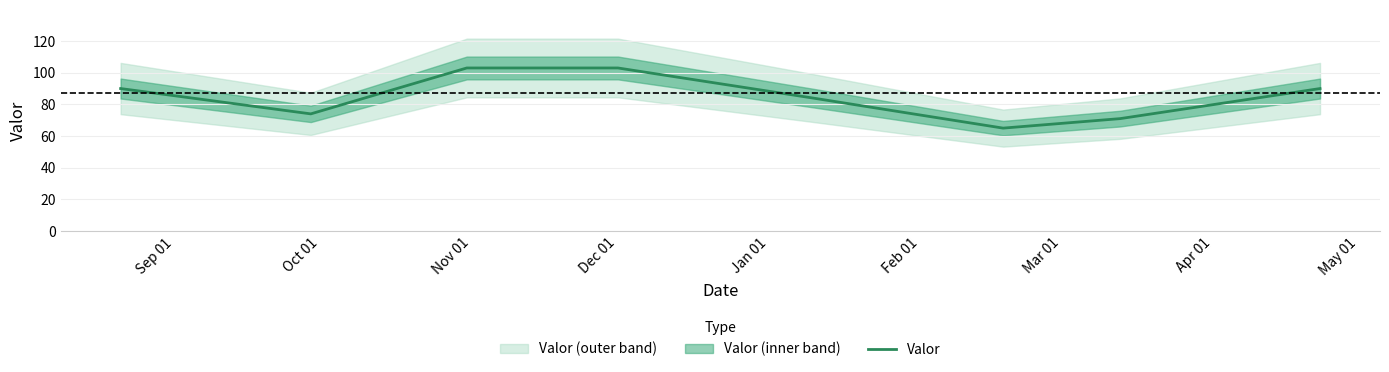

How many data points are less than 90?

4